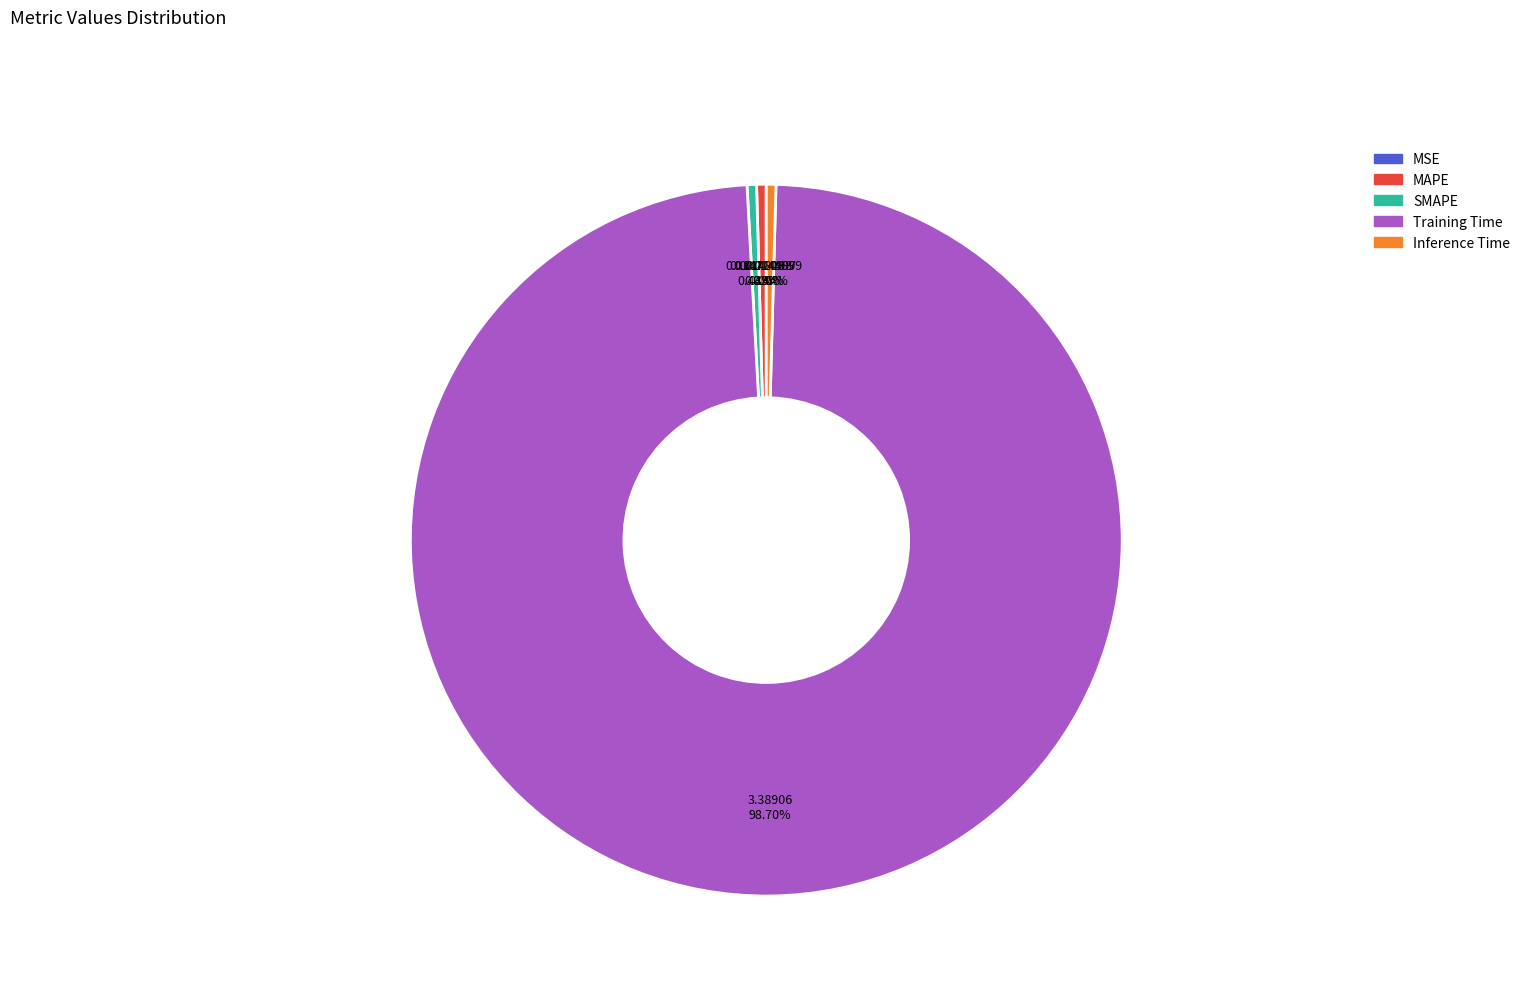

What portion of the pie excludes Inference Time?

99.6%